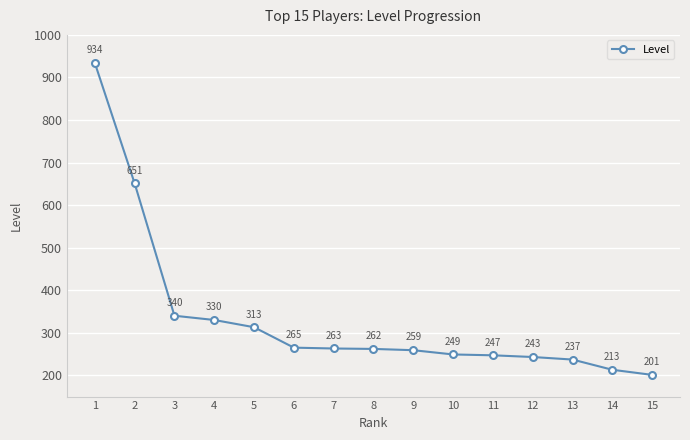

Between 2 and 5, which is larger?

2